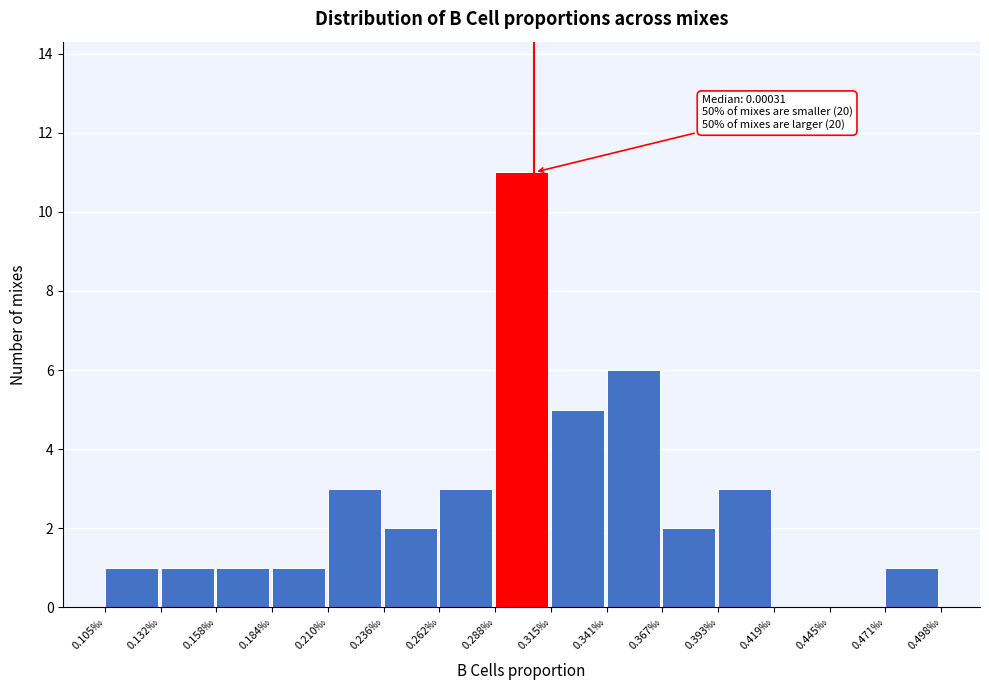

Reading right to left, list all the values displayed in this chart.

0.471‰=1	0.445‰=0	0.419‰=0	0.393‰=3	0.367‰=2	0.341‰=6	0.315‰=5	0.288‰=11	0.262‰=3	0.236‰=2	0.210‰=3	0.184‰=1	0.158‰=1	0.132‰=1	0.105‰=1